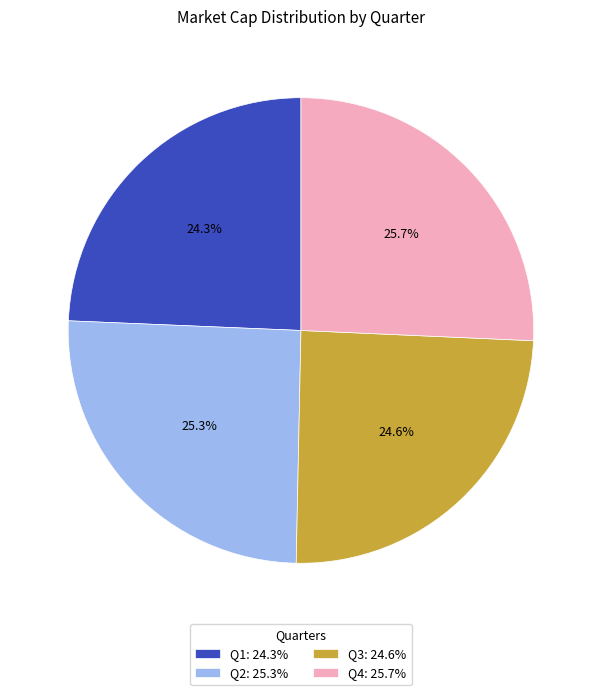

What portion of the pie excludes Q4: 25.7%?

74.3%